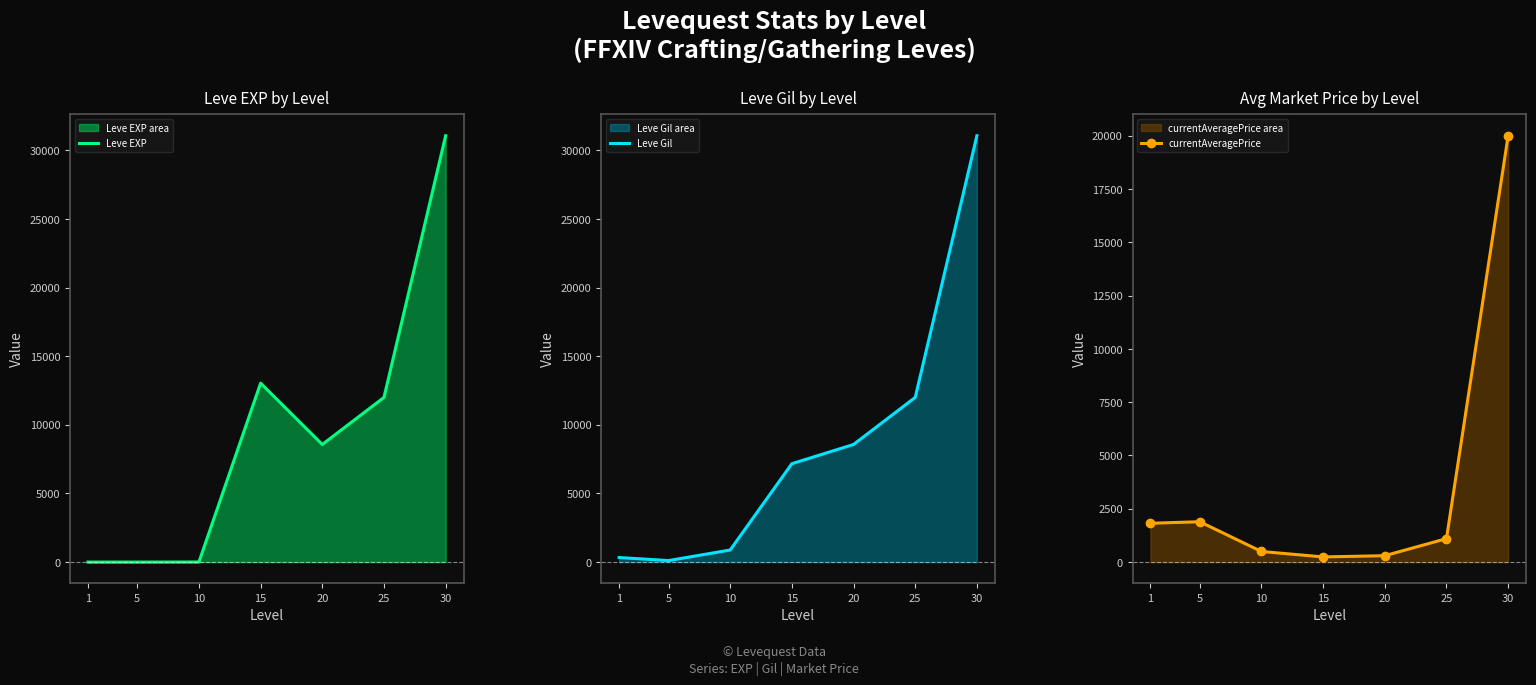

At which label does Leve EXP first exceed 8570?

15